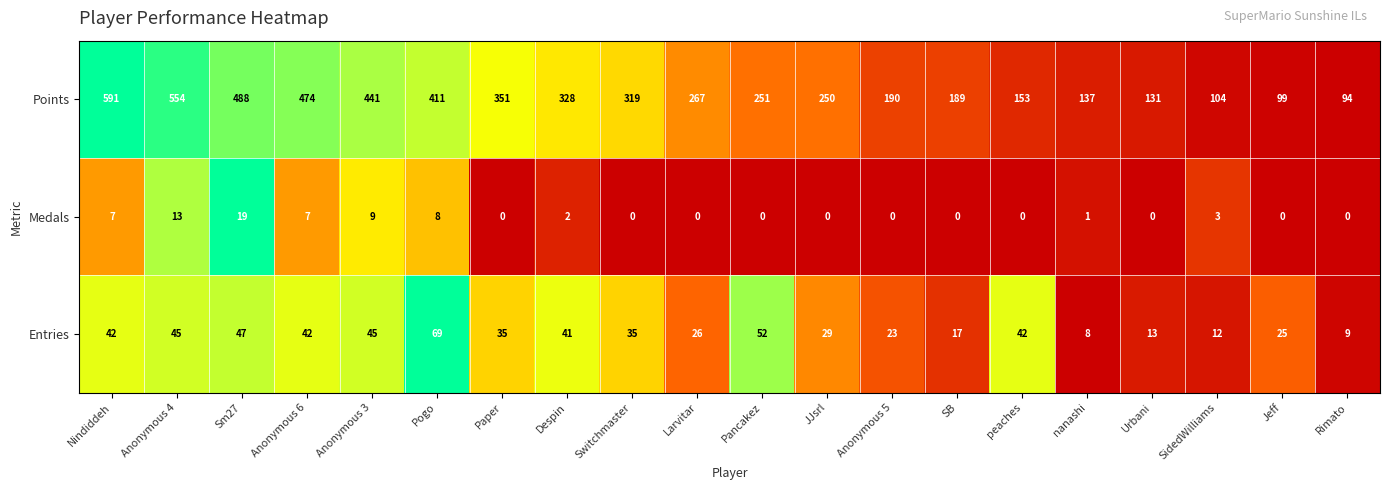

What is the average value of the Points series?

291